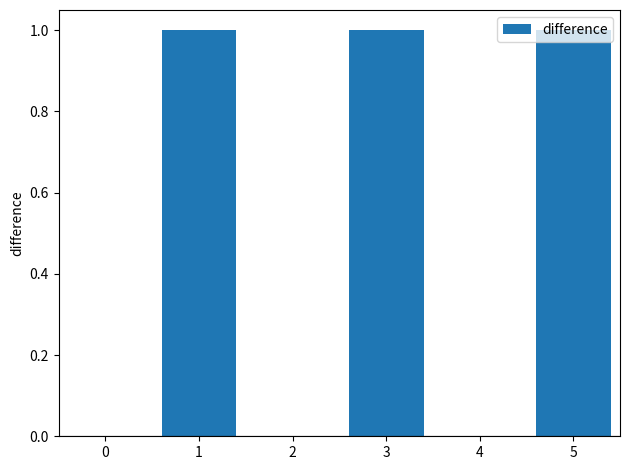

Reading right to left, what are all the values shown in this chart?

1	0	1	0	1	0